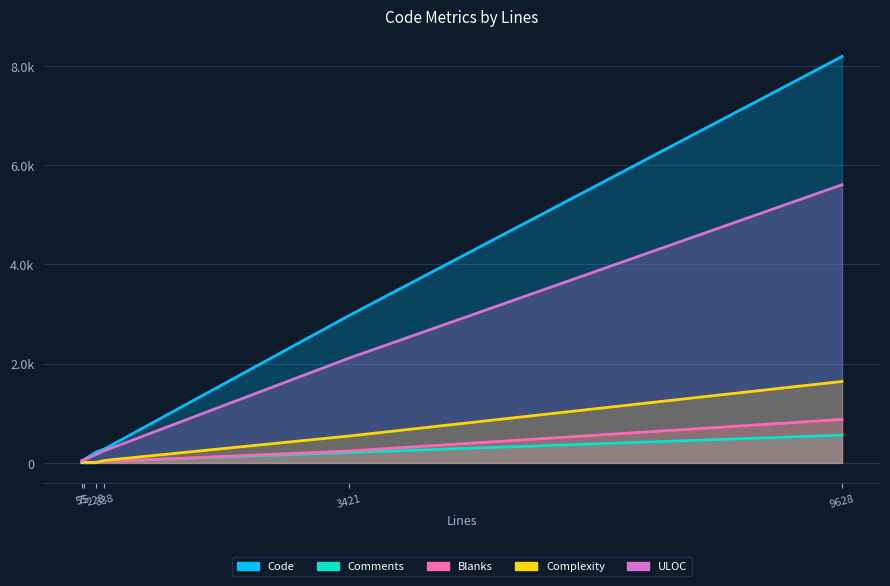

How many data points in ULOC are less than 246?

3